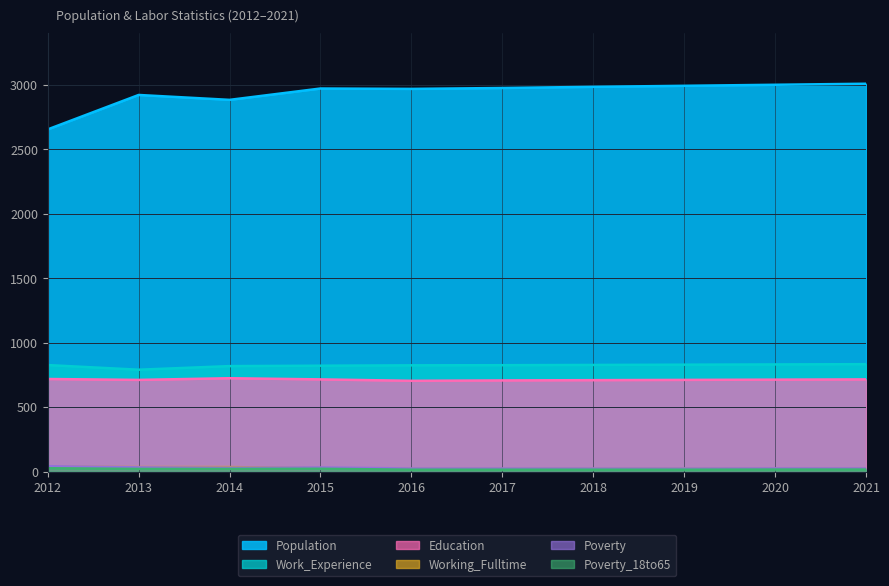

Is the value of Poverty at 2019 greater than the value of Working_Fulltime at 2012?

No